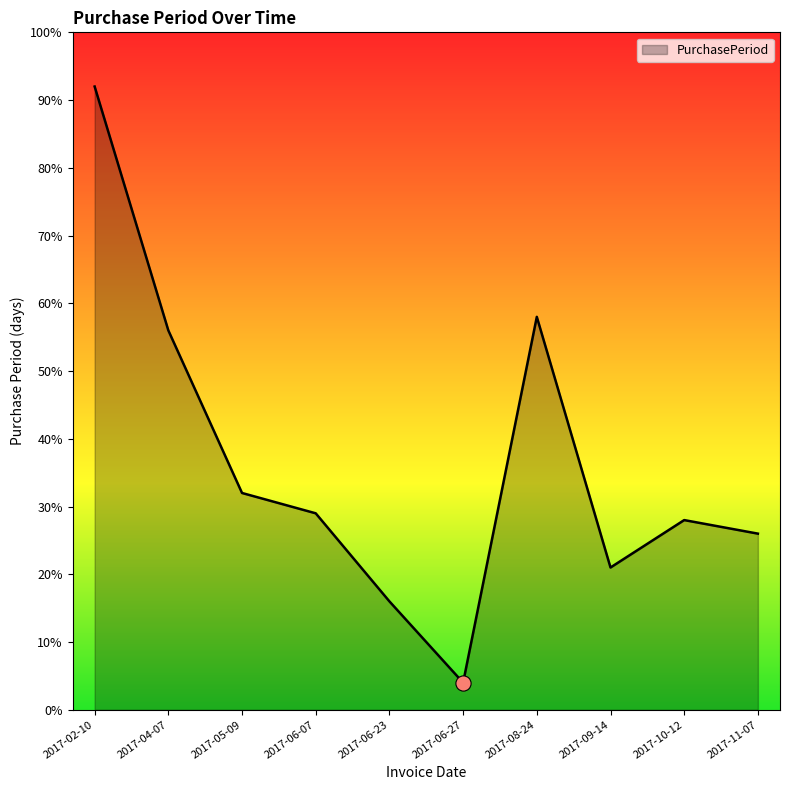

Which has a higher value, 2017-06-23 or 2017-04-07?

2017-04-07